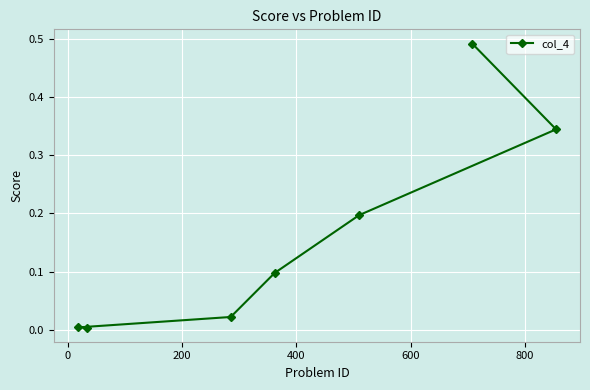

What is the value of the 4th point from the left?

0.1